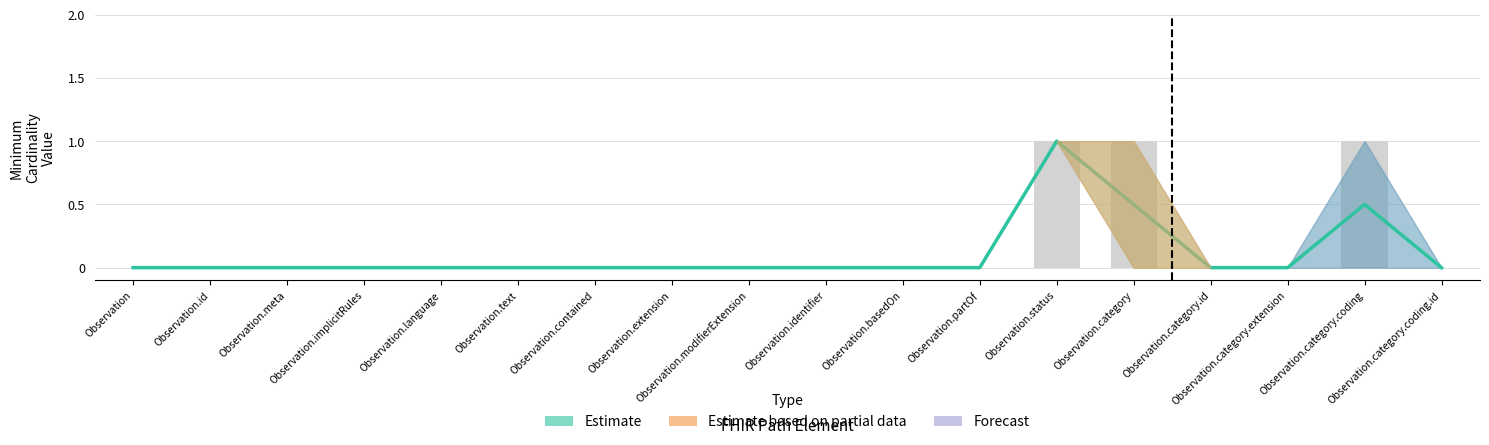

How many values are above zero?

3